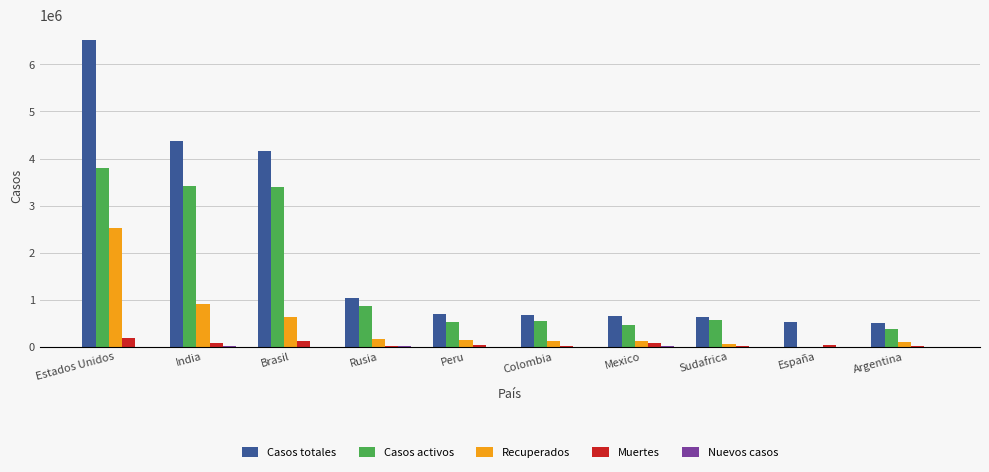

Is the value of Casos activos at España greater than the value of Casos totales at India?

No